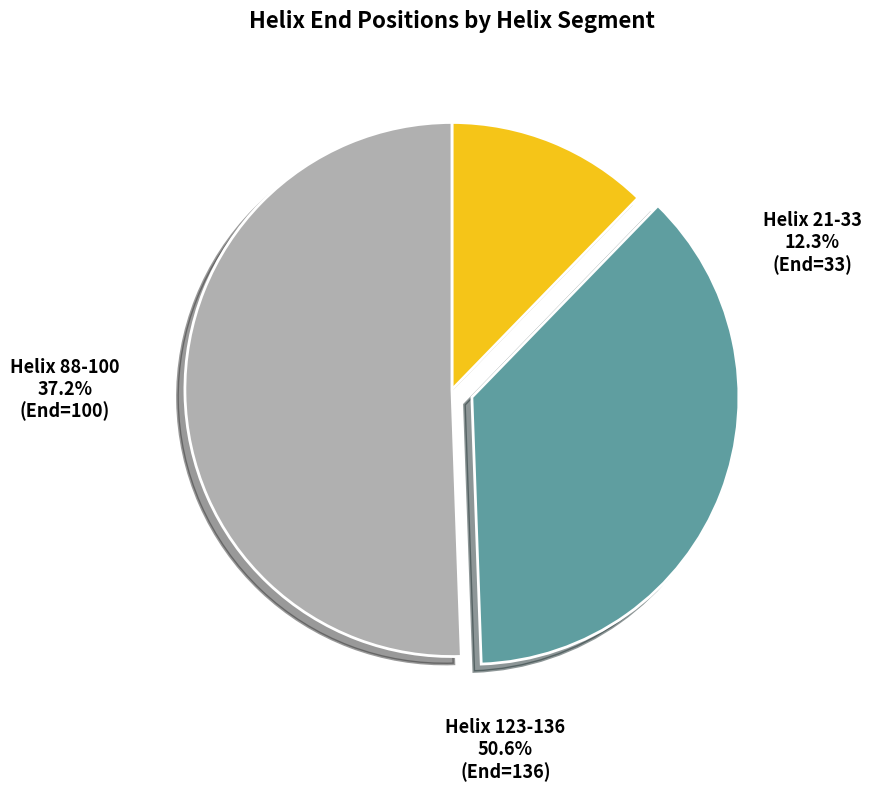

What percentage do Helix 21-33 and Helix 123-136 together represent?

62.8%